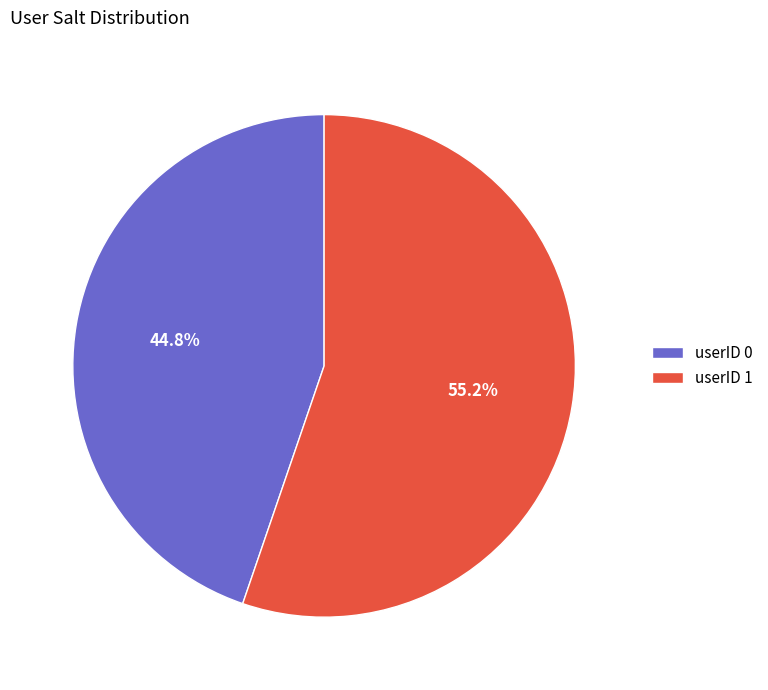

Combined, do userID 0 and userID 1 account for over 50%?

Yes